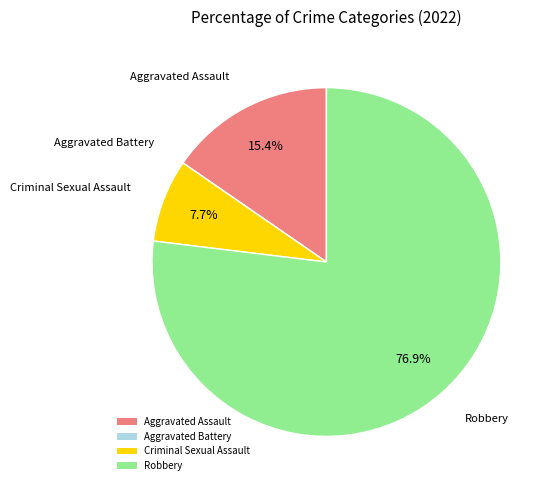

What is the largest slice in the pie chart?

Robbery